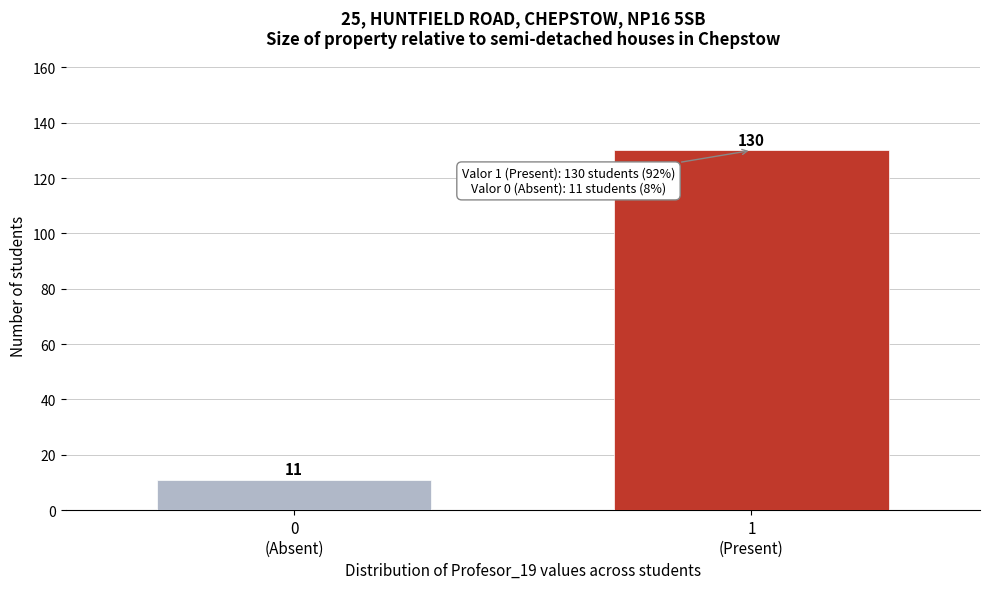

Reading right to left, what are all the values shown in this chart?

130	11